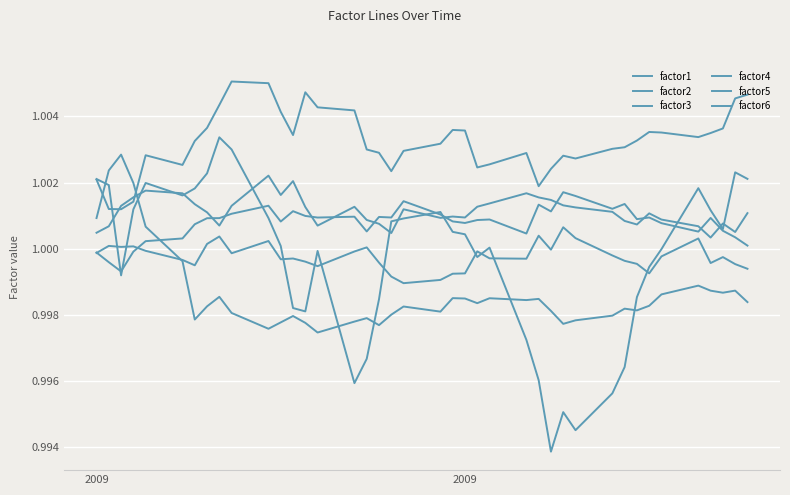

Which series has the largest total across all categories?

factor2